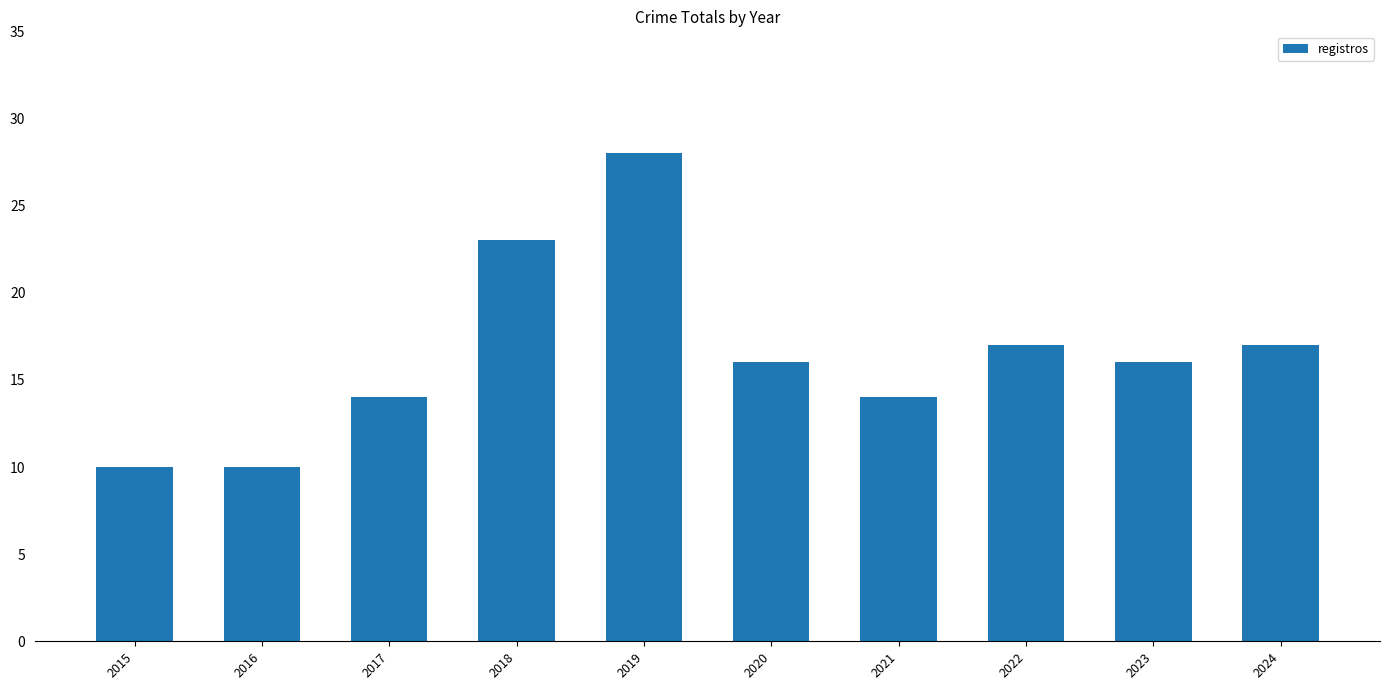

What is the value of the 3rd bar from the left?

14